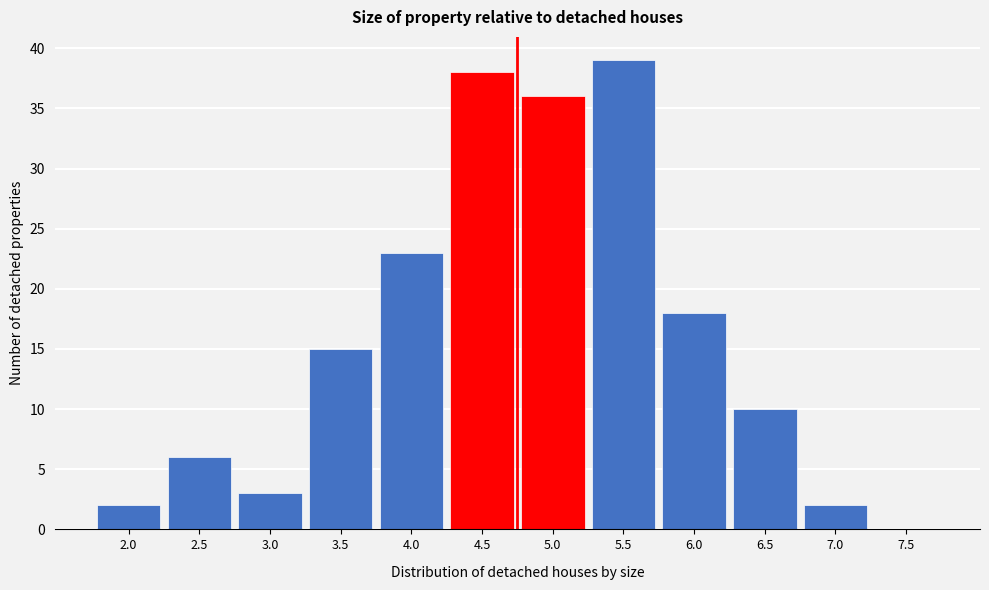

Reading left to right, what are all the values shown in this chart?

2.0=2	2.5=6	3.0=3	3.5=15	4.0=23	4.5=38	5.0=36	5.5=39	6.0=18	6.5=10	7.0=2	7.5=0